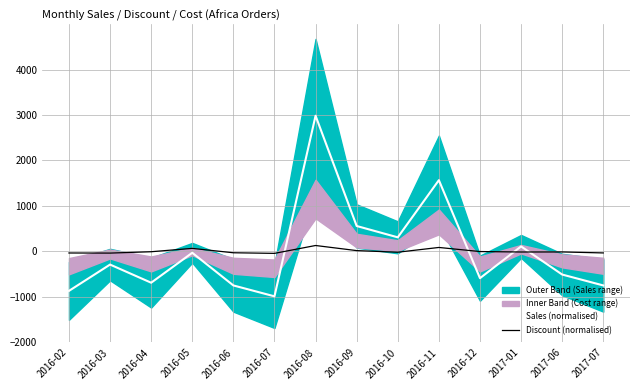

At which category does the chart reach its peak across all series?

2016-08